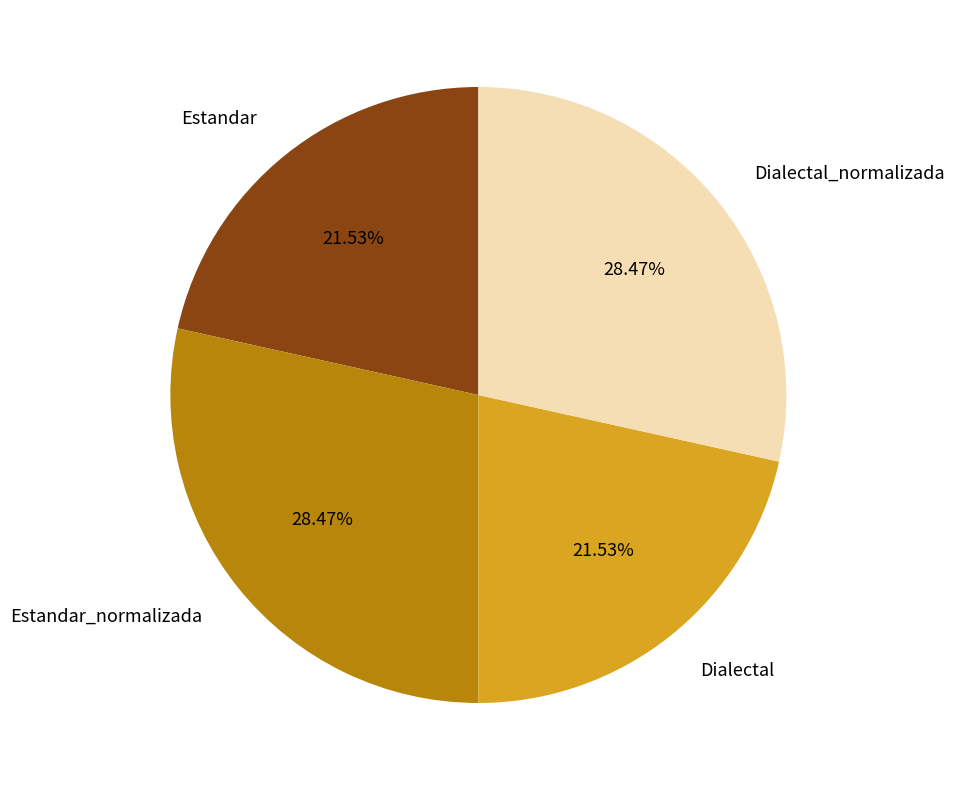

To the nearest percent, what portion does Dialectal_normalizada represent?

28%